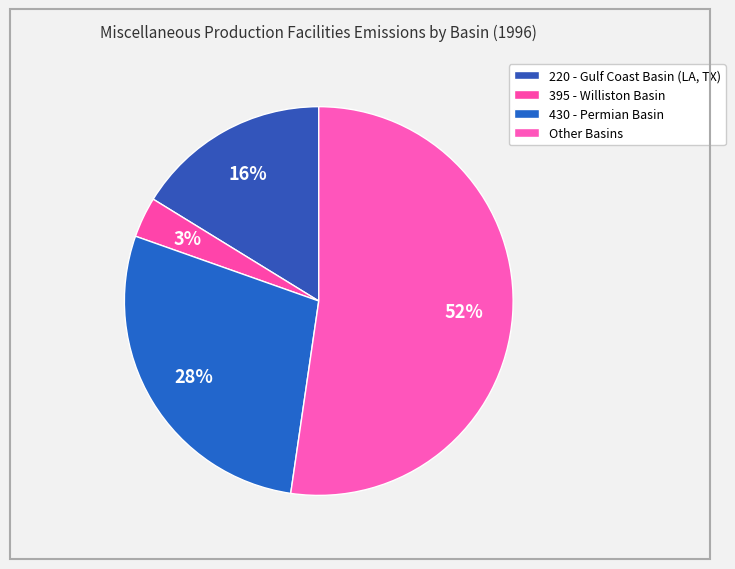

Between Other Basins and 220 - Gulf Coast Basin (LA, TX), which is larger?

Other Basins